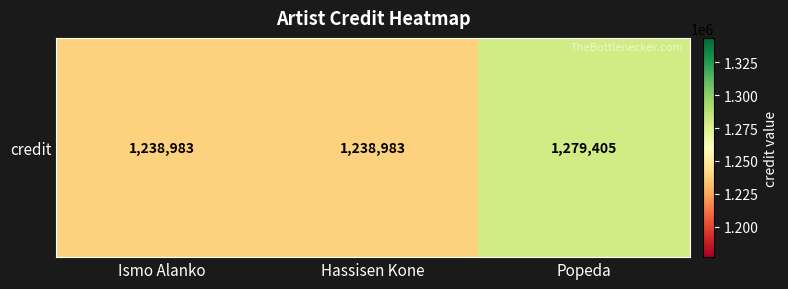

List the labels in order of value, largest first.

Popeda, Ismo Alanko, Hassisen Kone